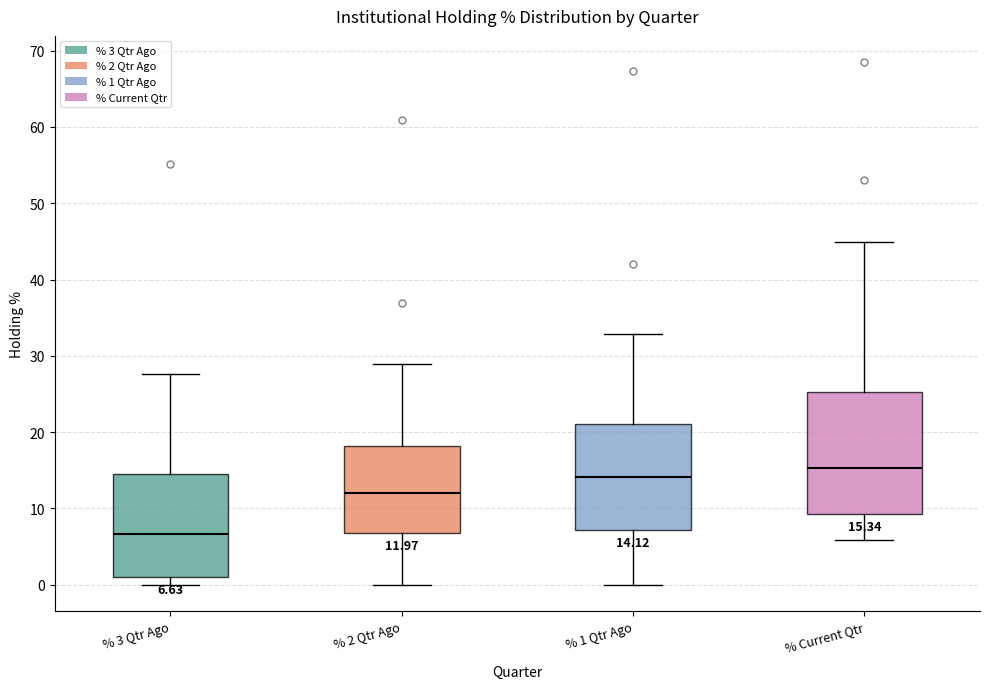

Which box is the tallest, from its lower edge to its upper edge?

% Current Qtr